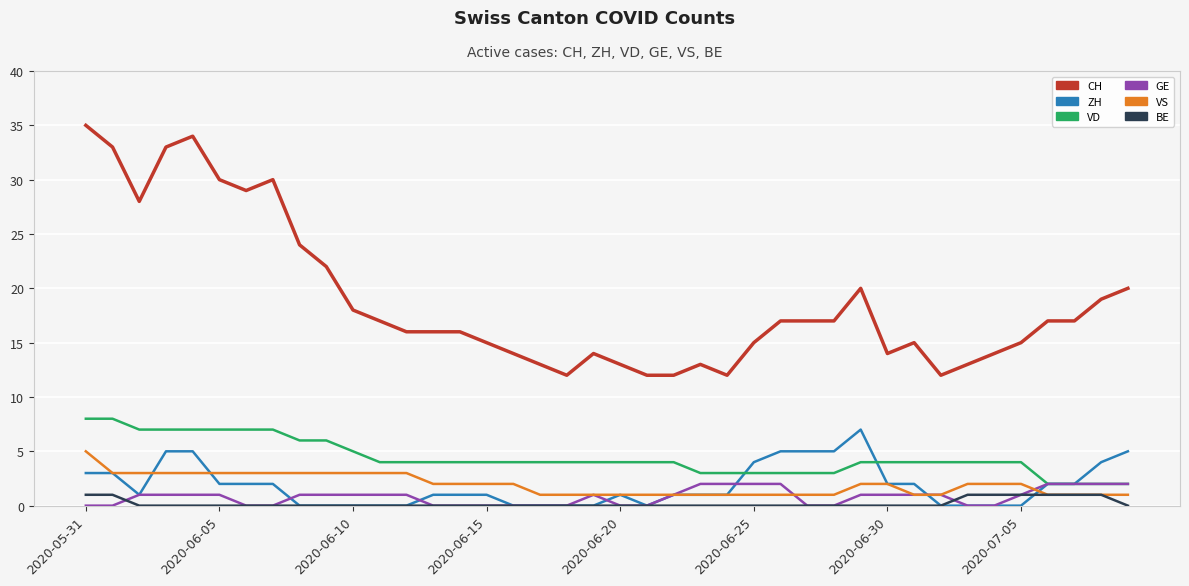

Which series has the widest spread of values?

CH